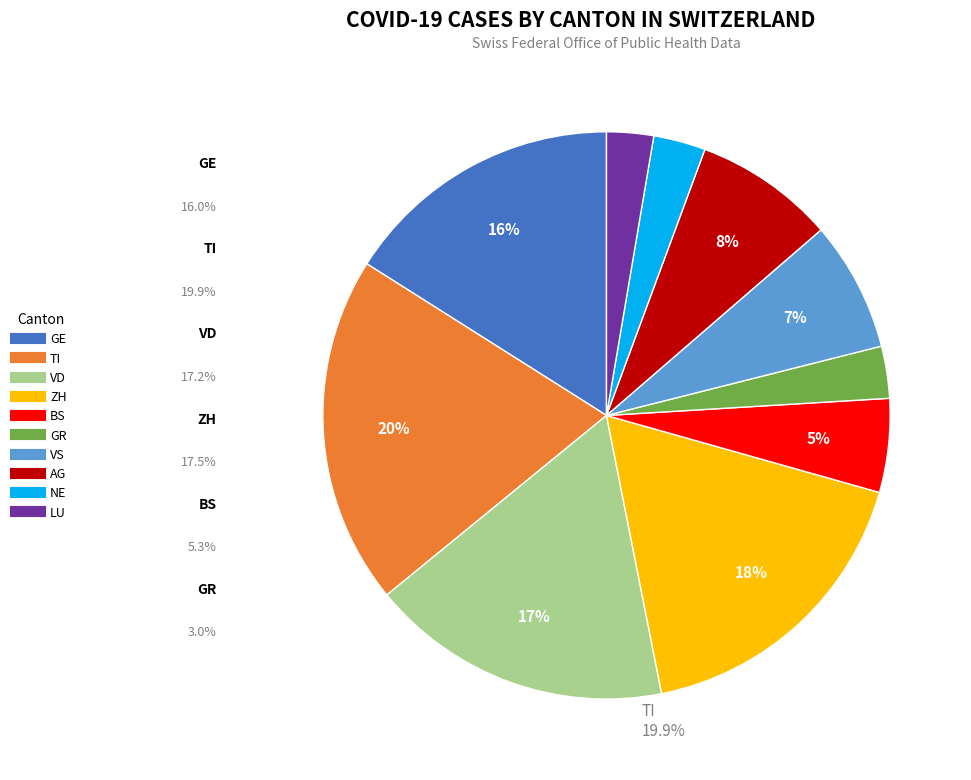

Does any single category account for the majority?

No